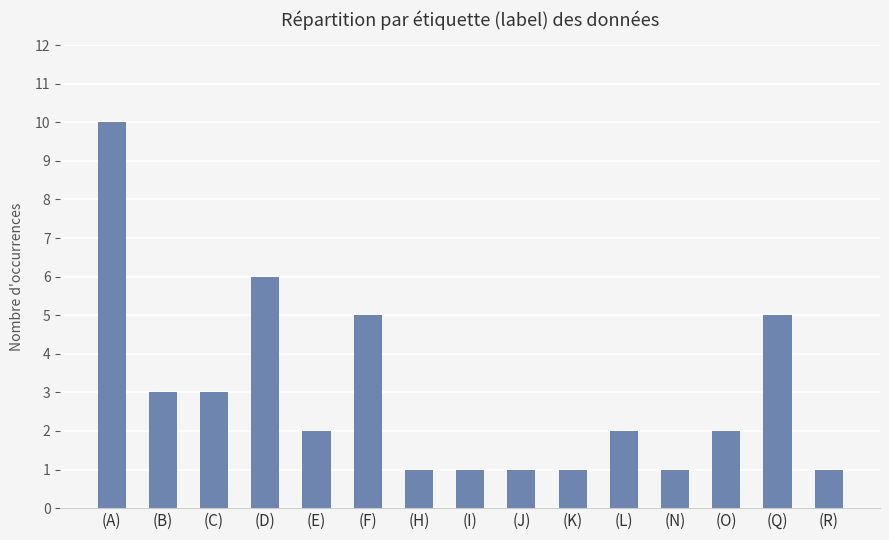

Which has a higher value, (A) or (O)?

(A)